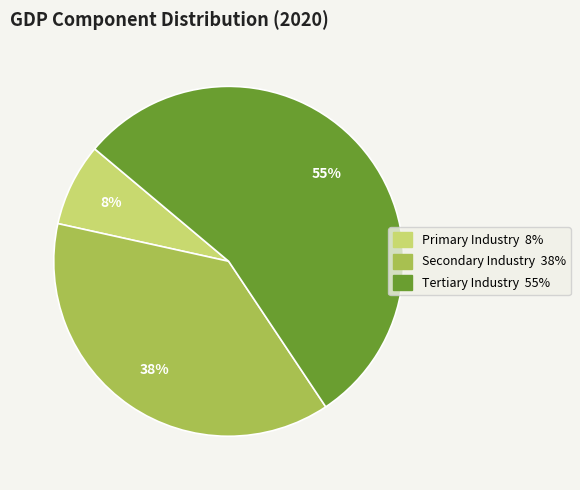

To the nearest percent, what is the average slice percentage?

33%